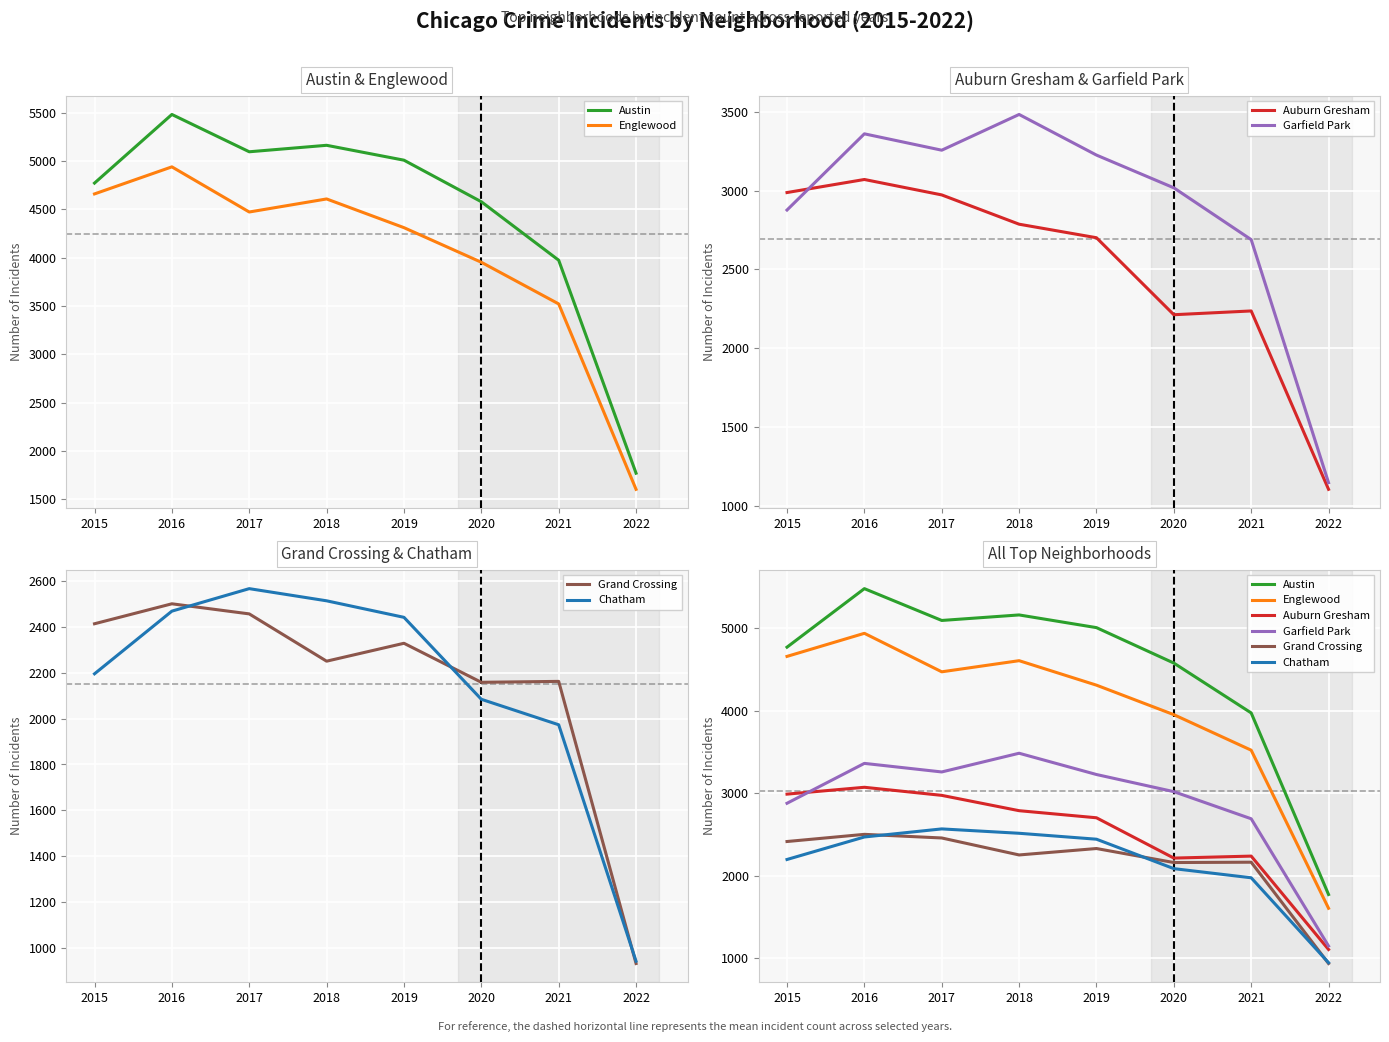

What is the sum of the Auburn Gresham values at 2018 and 2017?

5760